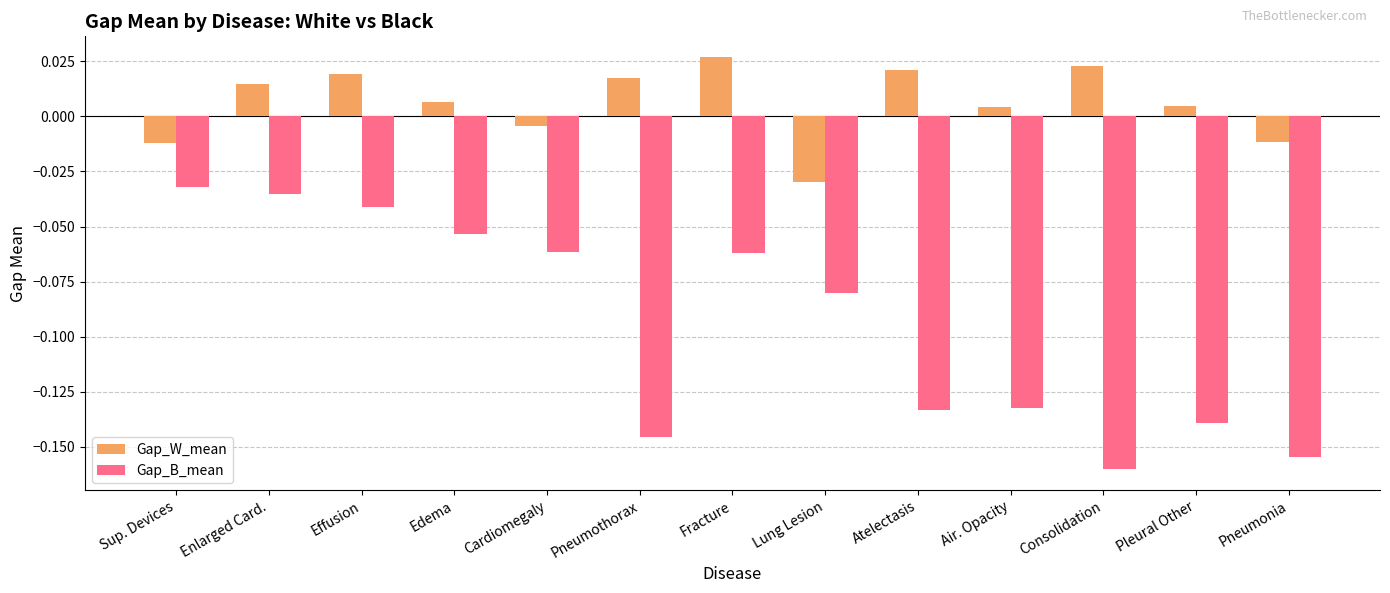

Rank the series at Lung Lesion from lowest to highest value.

Gap_B_mean, Gap_W_mean